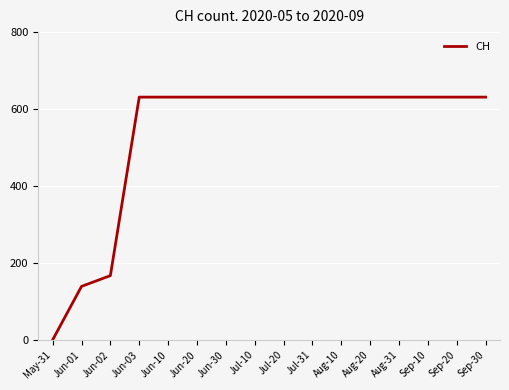

Is it true that the value at Jul-31 is 631?

True